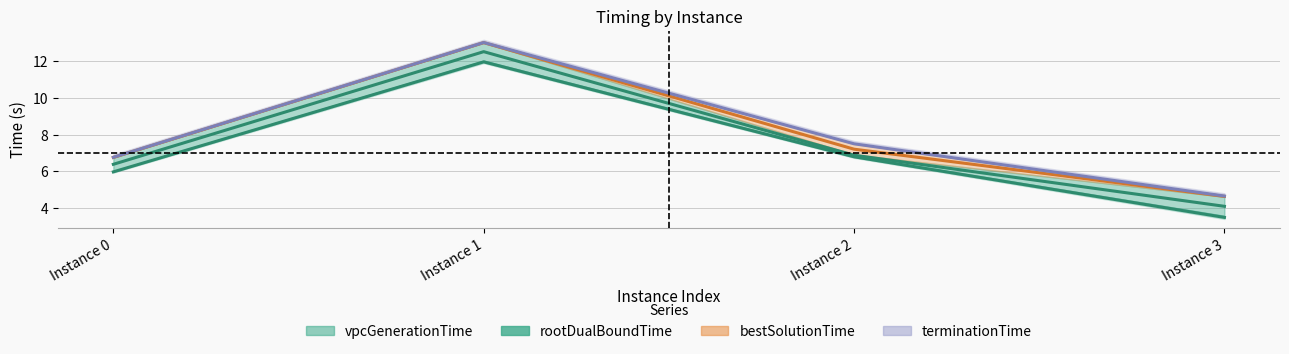

Reading left to right, what are all the values shown in this chart?

vpcGenerationTime: 6.0	12.0	6.8	3.5
rootDualBoundTime: 6.8	13.0	7.5	4.7
bestSolutionTime: 6.8	13.0	7.2	4.6
terminationTime: 6.4	12.5	6.9	4.1